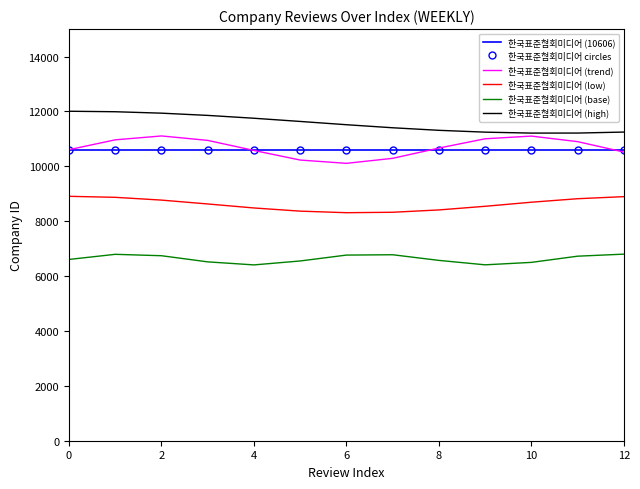

What is the label of the 6th point from the right?

7